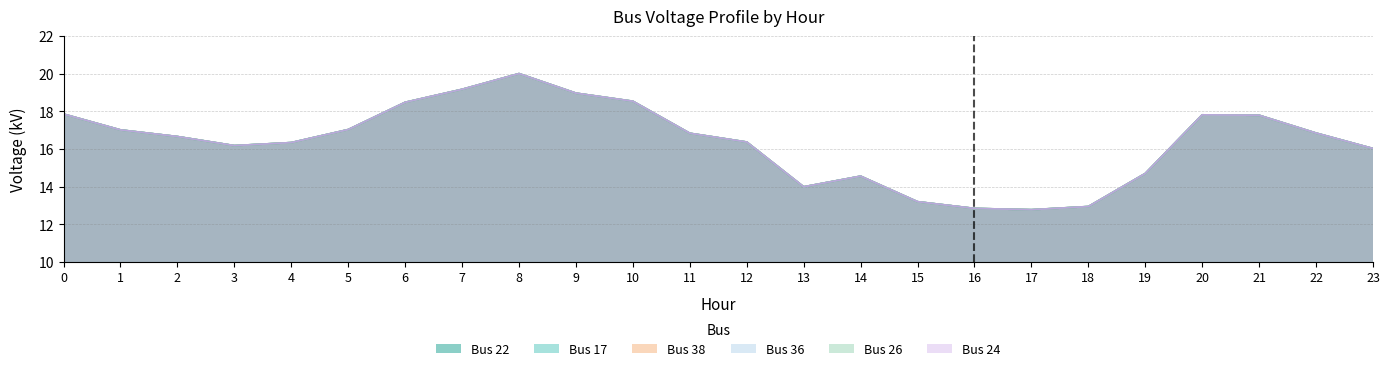

True or false: Bus 24 and Bus 36 cross at least once.

False